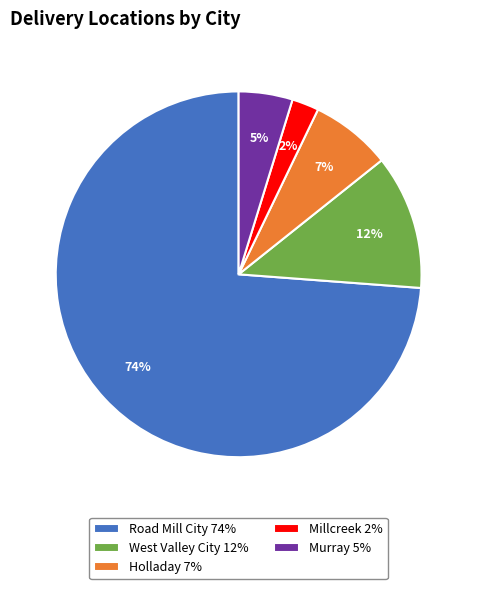

Between Road Mill City 74% and Murray 5%, which is larger?

Road Mill City 74%